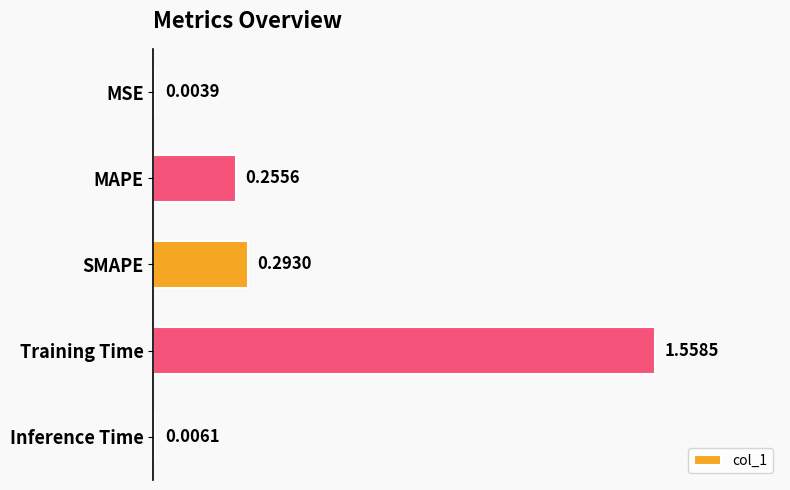

What is the change in value from MSE to Training Time?

+1.6